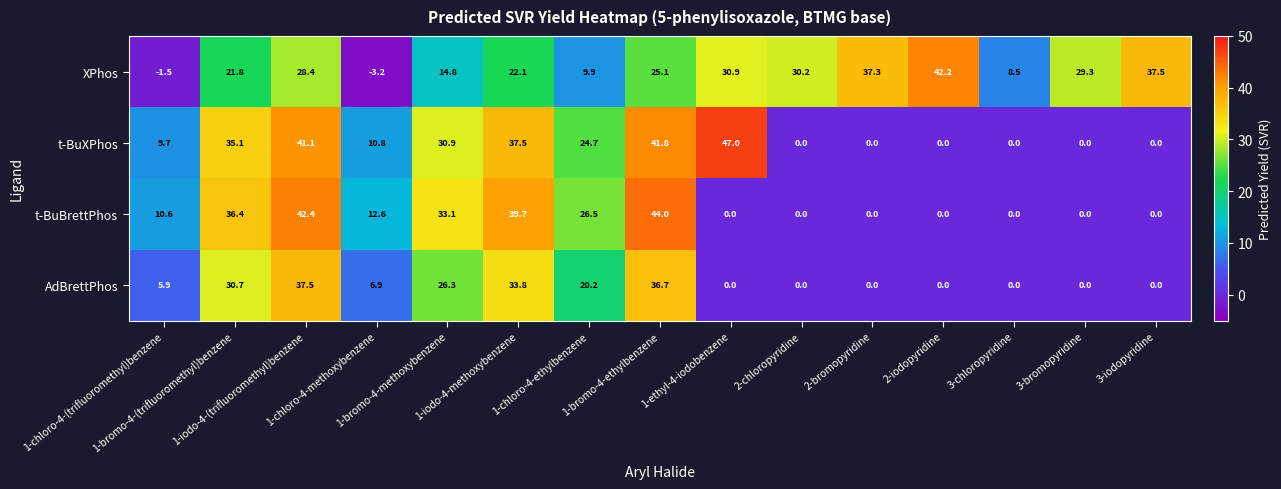

Rank the series by their maximum value, from highest to lowest.

t-BuXPhos, t-BuBrettPhos, XPhos, AdBrettPhos